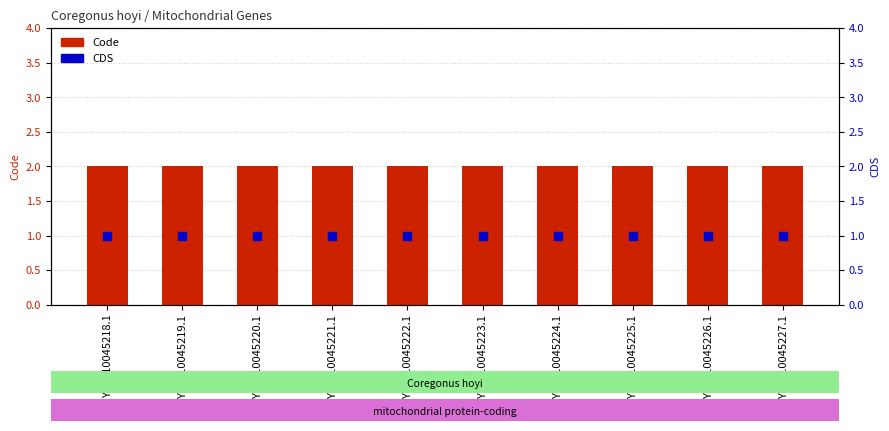

Which series has the largest total across all categories?

Code